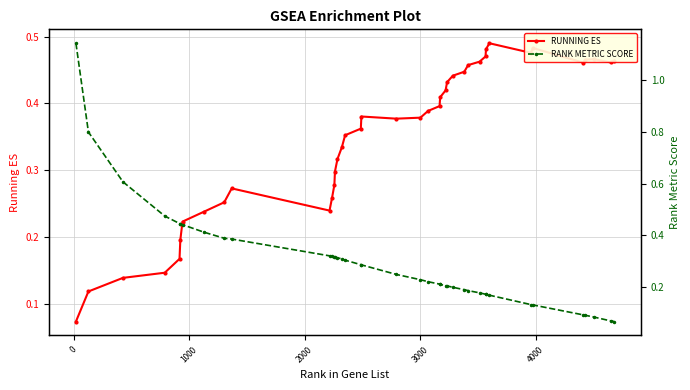

Reading left to right, what are all the values shown in this chart?

RUNNING ES: 0.1	0.1	0.1	0.1	0.2	0.2	0.2	0.2	0.3	0.3	0.2	0.3	0.3	0.3	0.3	0.3	0.4	0.4	0.4	0.4	0.4	0.4	0.4	0.4	0.4	0.4	0.4	0.4	0.5	0.5	0.5	0.5	0.5	0.5	0.5	0.5	0.5	0.5	0.5	0.5
RANK METRIC SCORE: 1.1	0.8	0.6	0.5	0.4	0.4	0.4	0.4	0.4	0.4	0.3	0.3	0.3	0.3	0.3	0.3	0.3	0.3	0.3	0.2	0.2	0.2	0.2	0.2	0.2	0.2	0.2	0.2	0.2	0.2	0.2	0.2	0.2	0.1	0.1	0.1	0.1	0.1	0.1	0.1